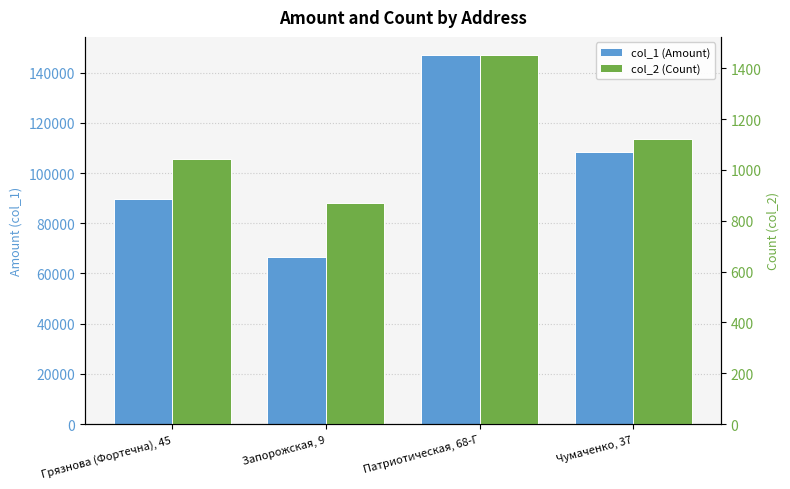

What is the total value across all series at Запорожская, 9?

67579.6